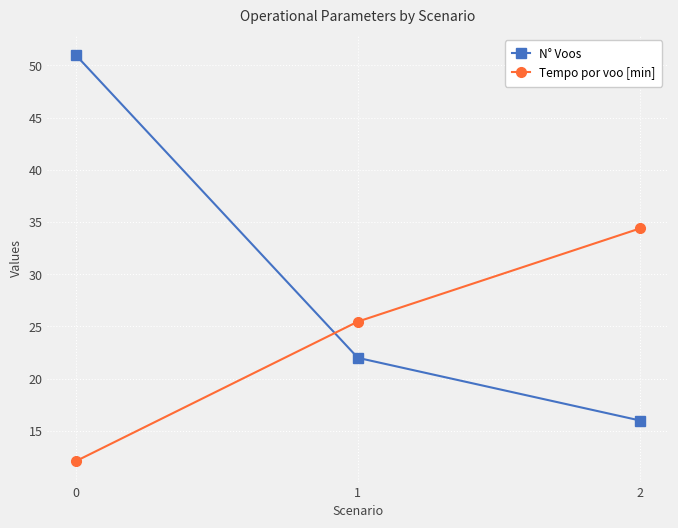

At 2, list the series in order from largest to smallest.

Tempo por voo [min], N° Voos